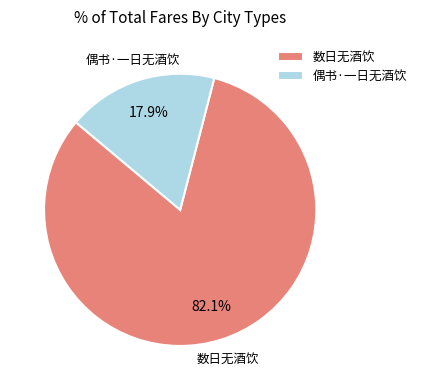

To the nearest percent, what is the combined percentage of 数日无酒饮 and 偶书·一日无酒饮?

100%